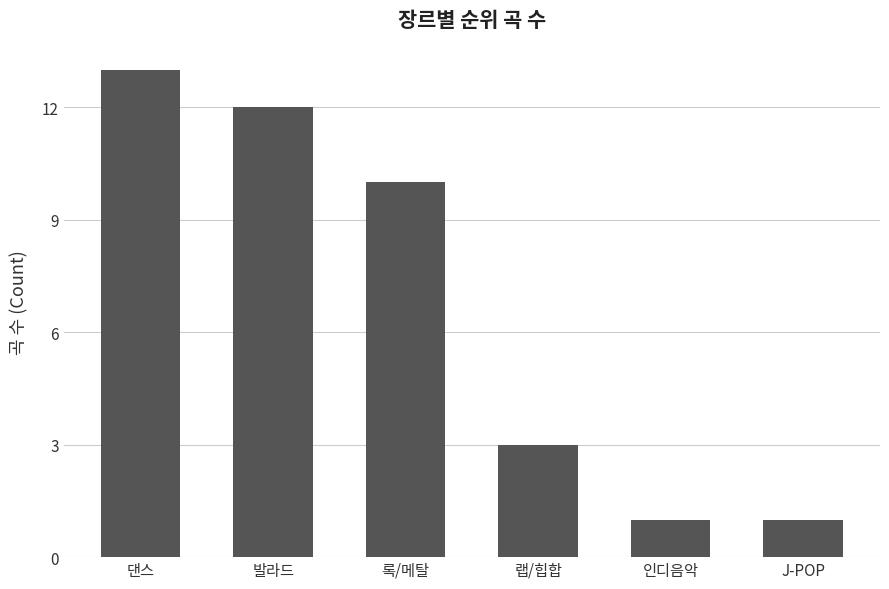

Reading right to left, transcribe all the data shown in this chart.

J-POP=1	인디음악=1	랩/힙합=3	록/메탈=10	발라드=12	댄스=13